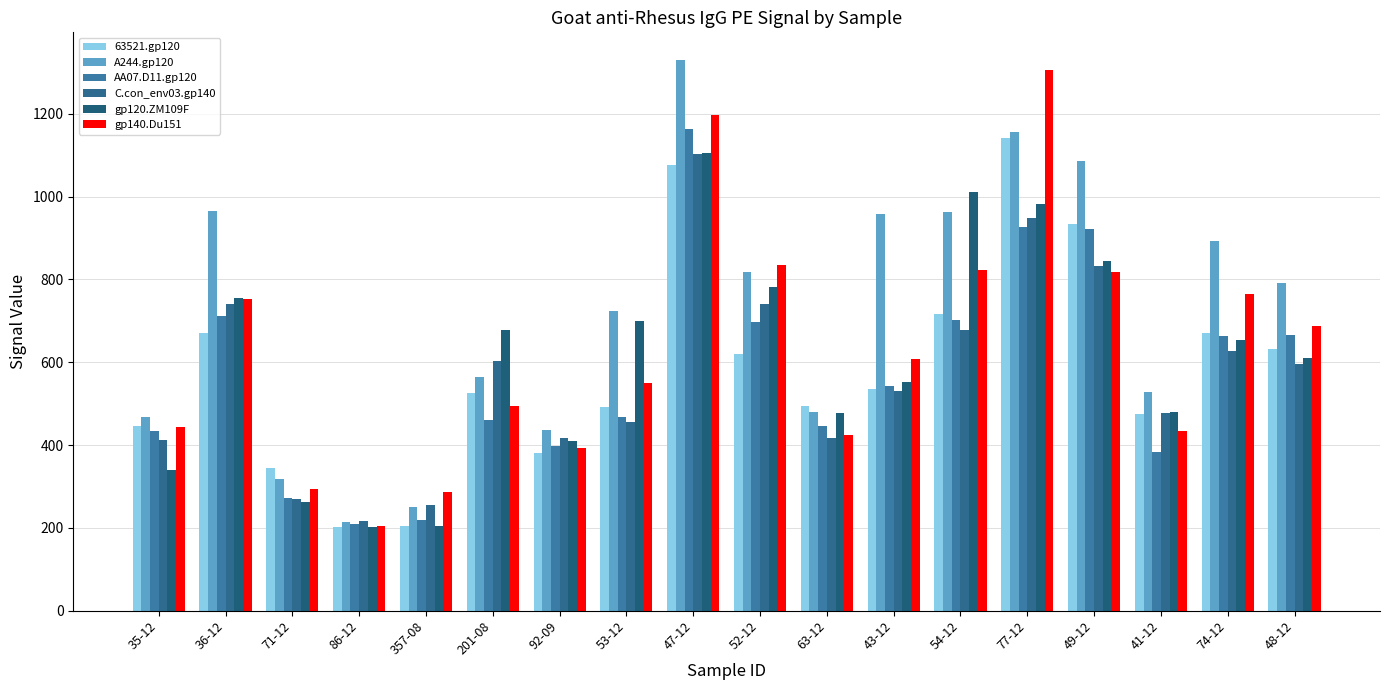

Rank the categories by gp120.ZM109F value from highest to lowest.

47-12, 54-12, 77-12, 49-12, 52-12, 36-12, 53-12, 201-08, 74-12, 48-12, 43-12, 41-12, 63-12, 92-09, 35-12, 71-12, 357-08, 86-12